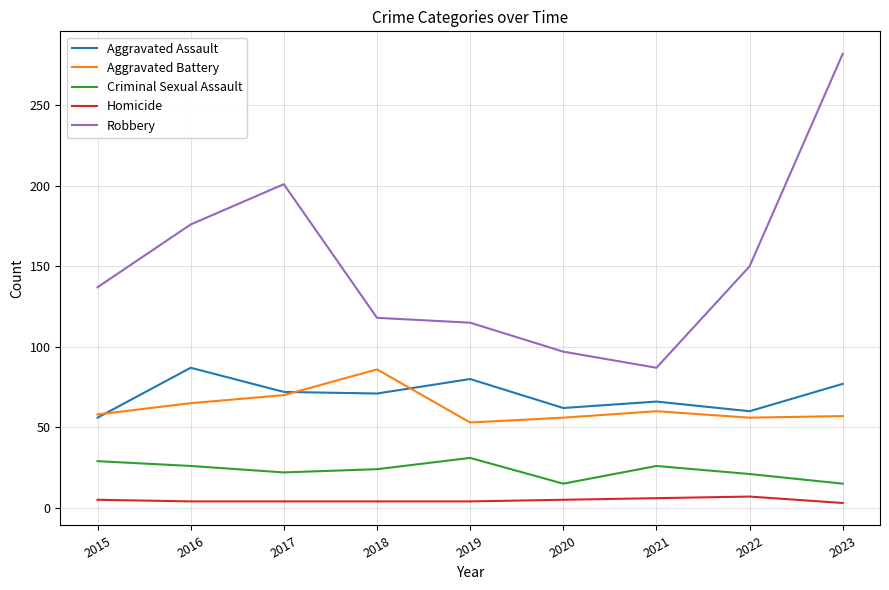

Does the chart display data point markers on the line(s)?

No